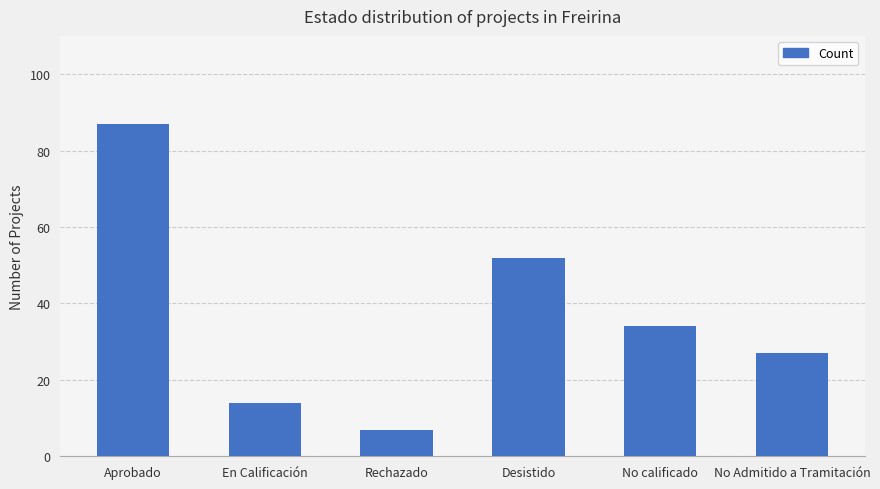

List the labels in order of value, largest first.

Aprobado, Desistido, No calificado, No Admitido a Tramitación, En Calificación, Rechazado